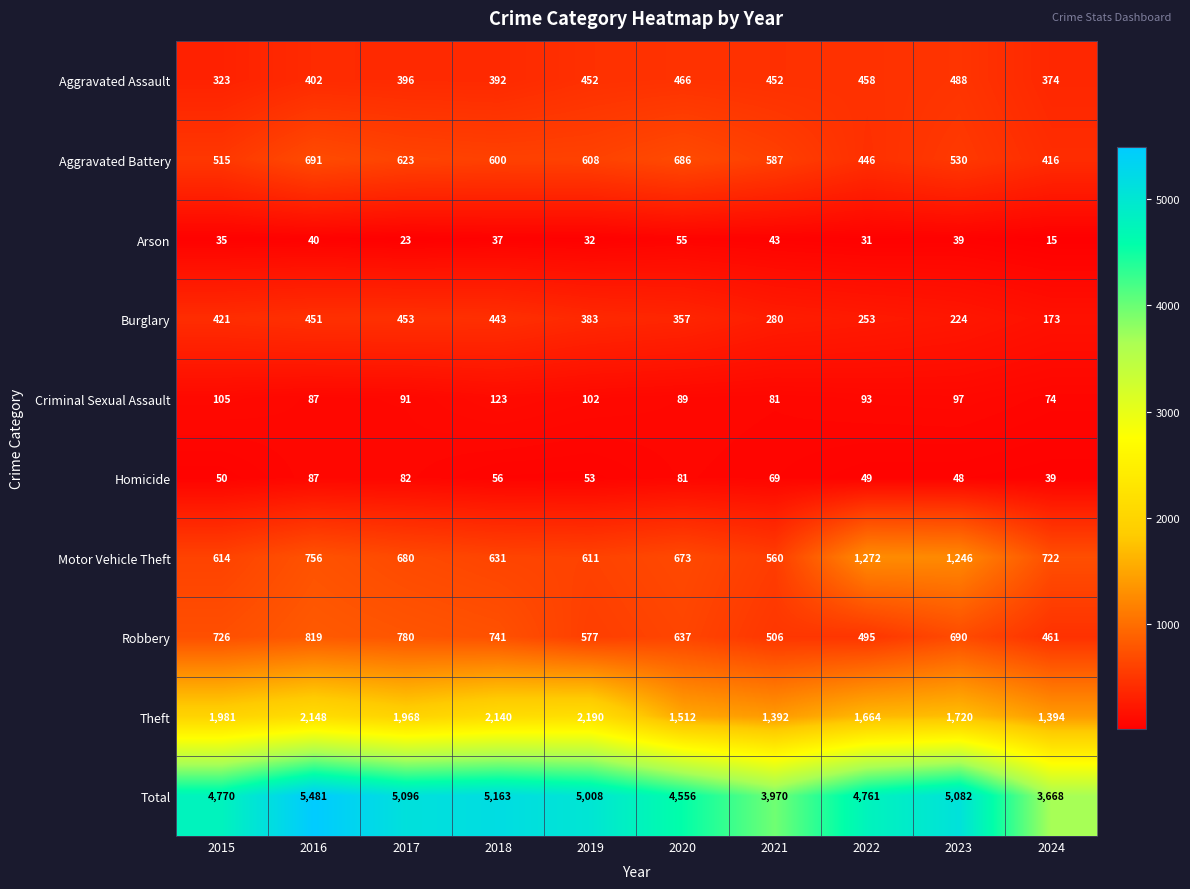

At which label is Theft closest to 1791?

2023